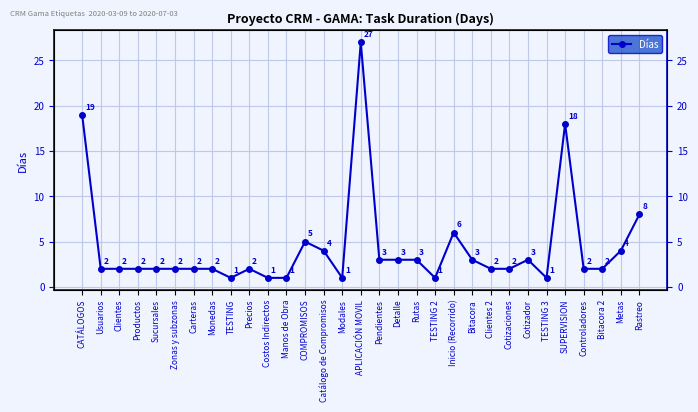

What is the value of the 19th point from the left?

3